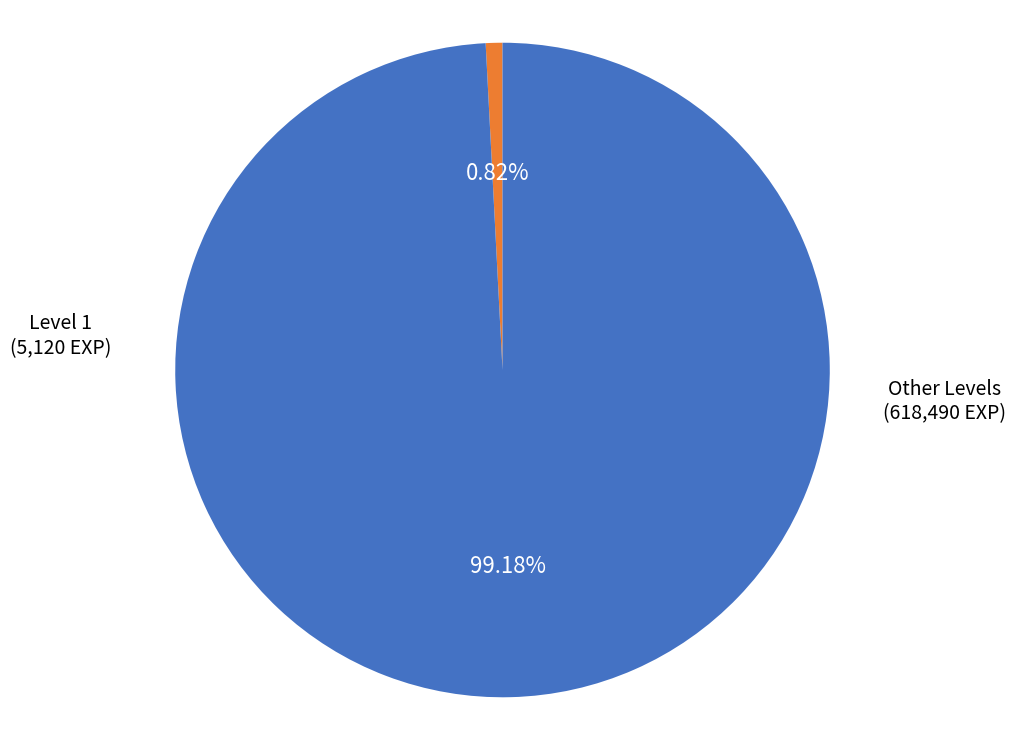

Is there a majority slice in this chart?

Yes